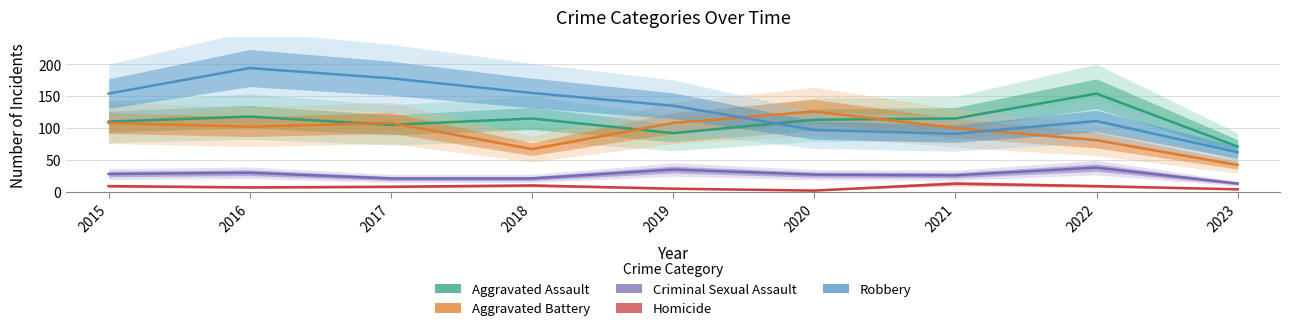

At which category is the sum across all series the highest?

2016